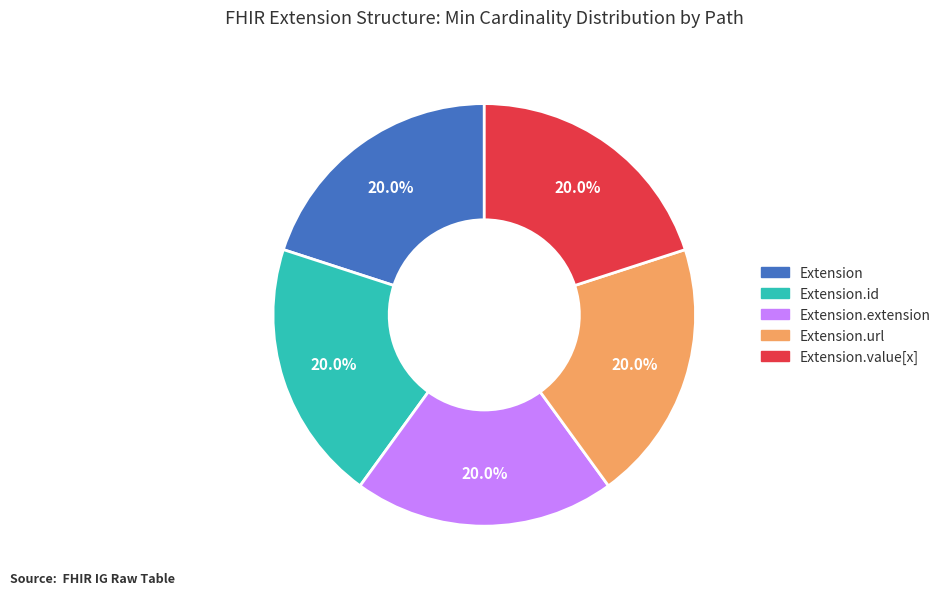

Is there any slice that represents more than half of the pie?

No